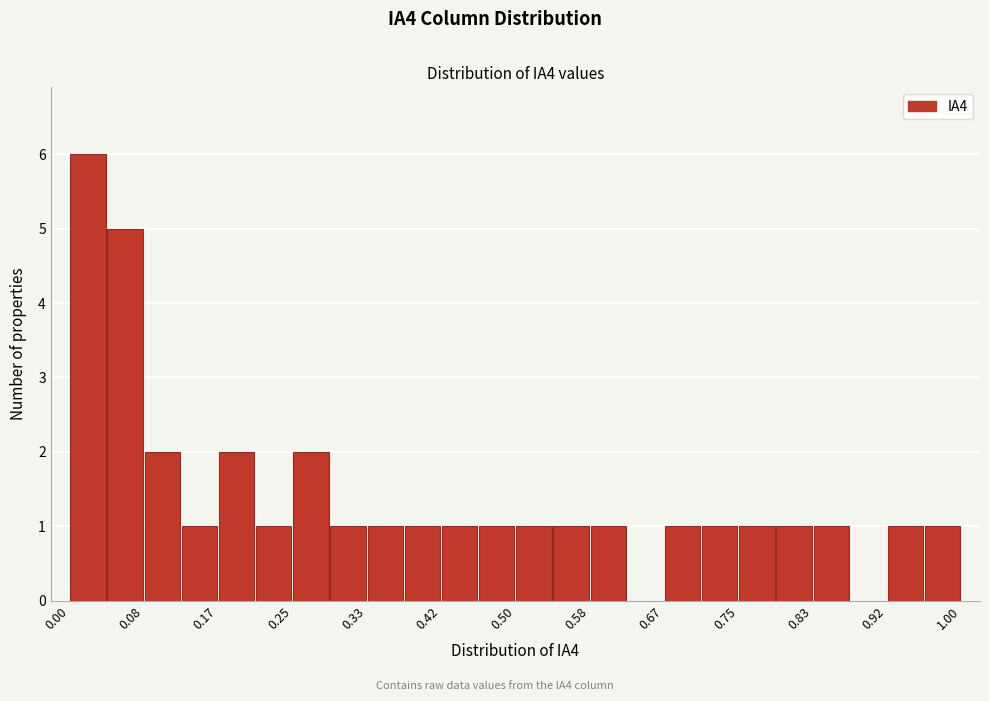

Over which range of the x-axis is the bar tallest?

0.00 to 0.04